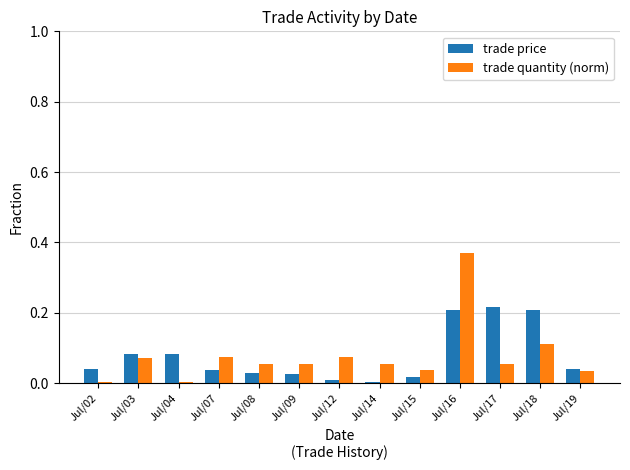

The value of trade price at Jul/15 is 0.0. True or false?

True